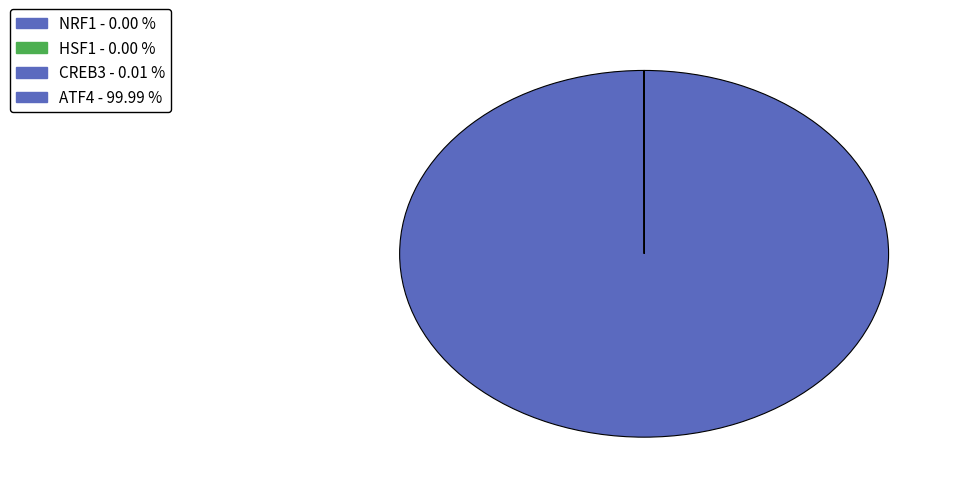

True or false: HSF1 accounts for 15% of the total.

False